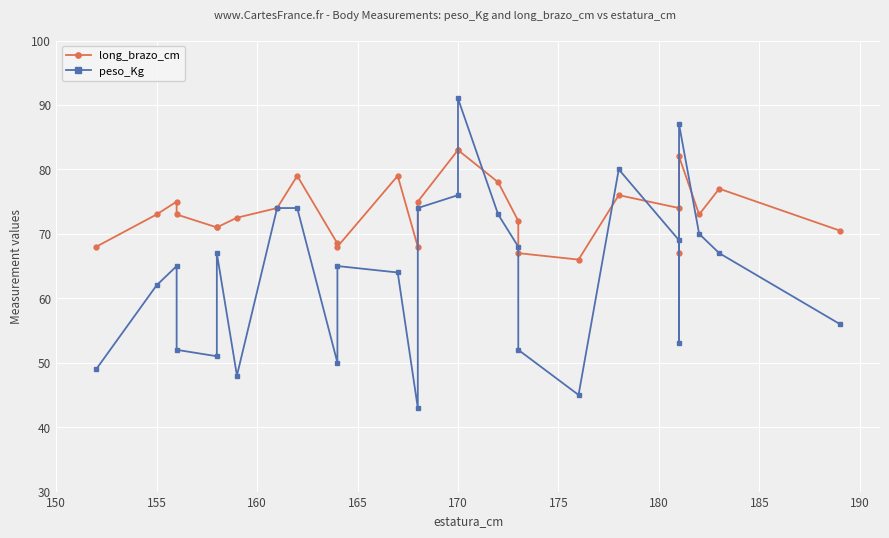

How many lines are shown in the chart?

2